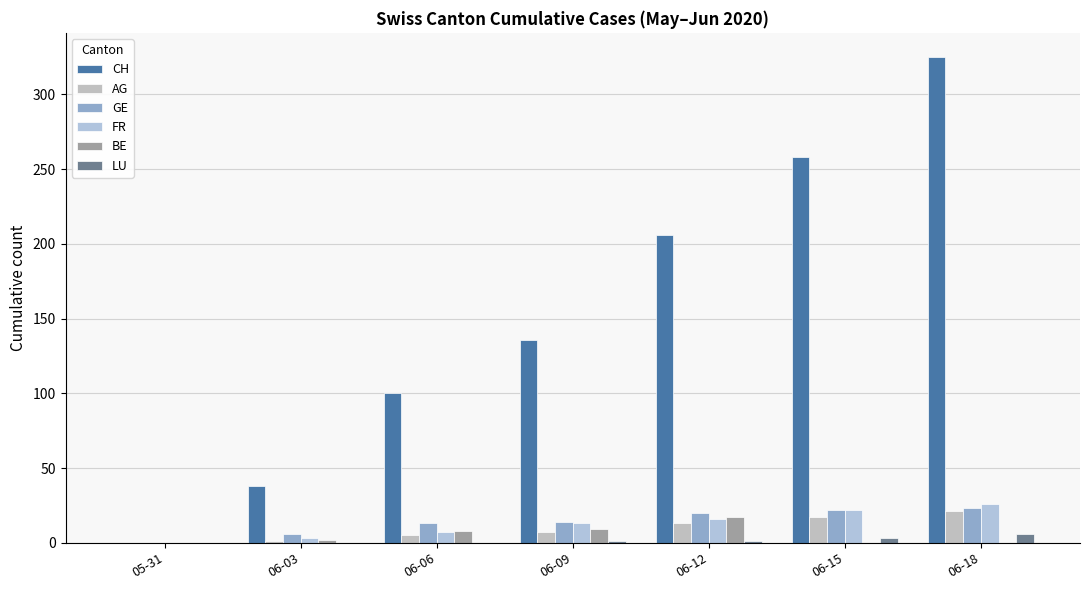

What is the total value across all series at 06-15?

322